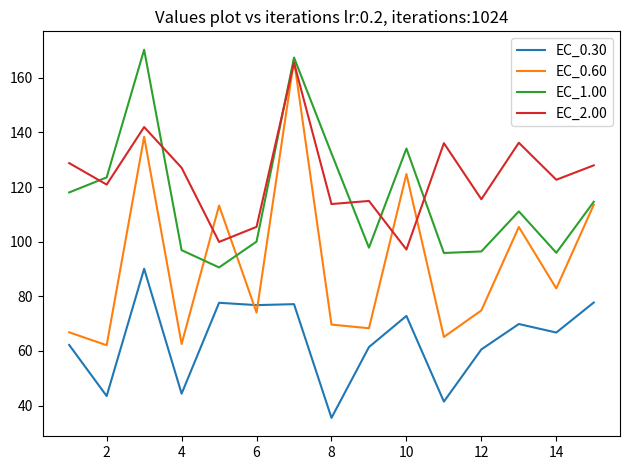

How many times do EC_0.60 and EC_0.30 cross each other?

2